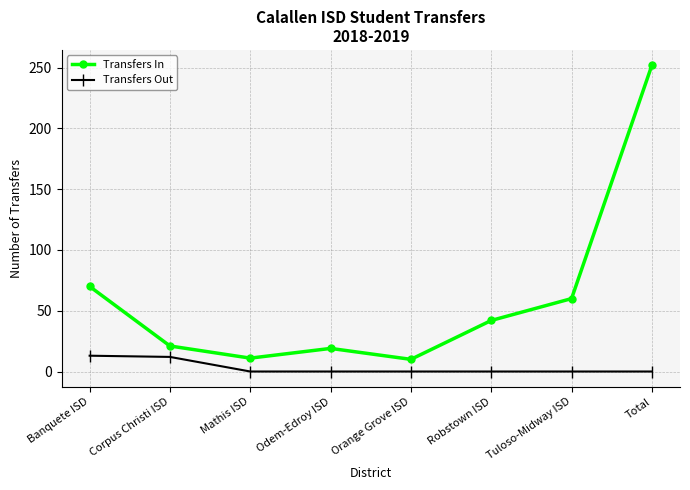

What is the difference between the maximum and minimum values in the Transfers In series?

242